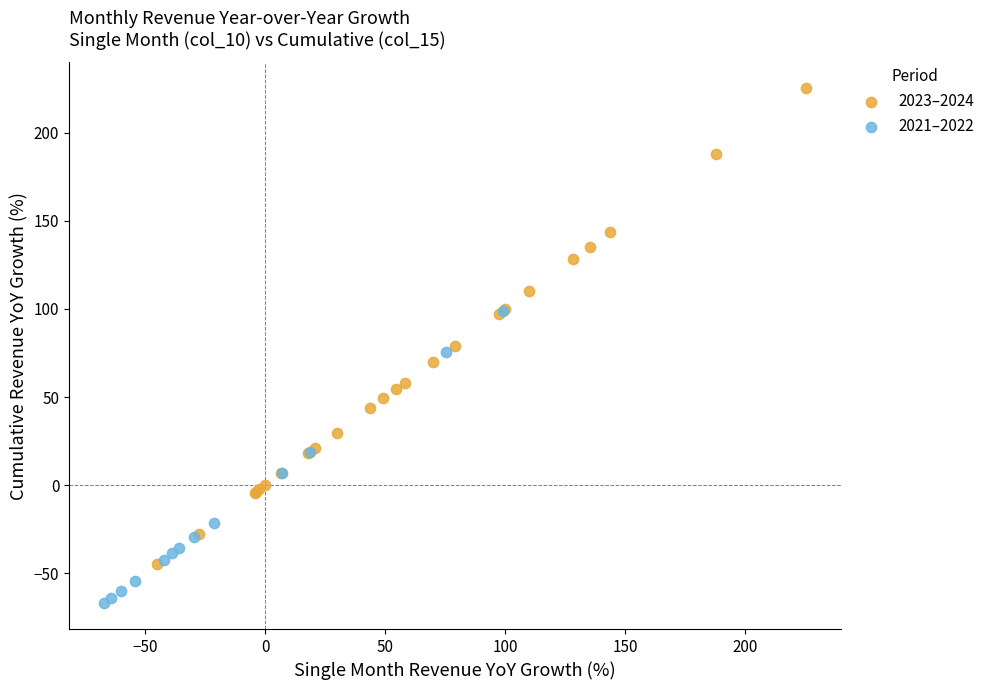

Which series reaches the maximum Y coordinate?

2023–2024